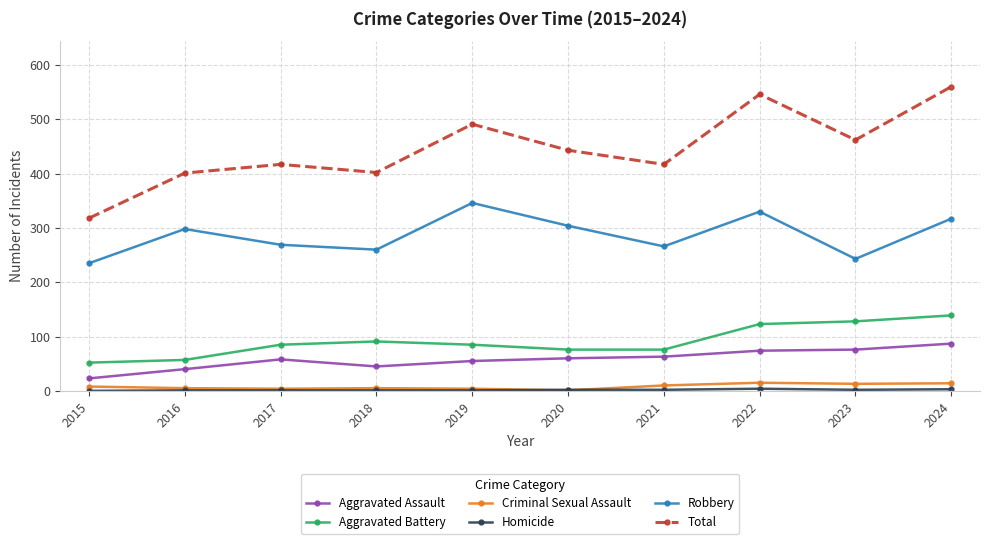

Count the number of data series in this chart.

6